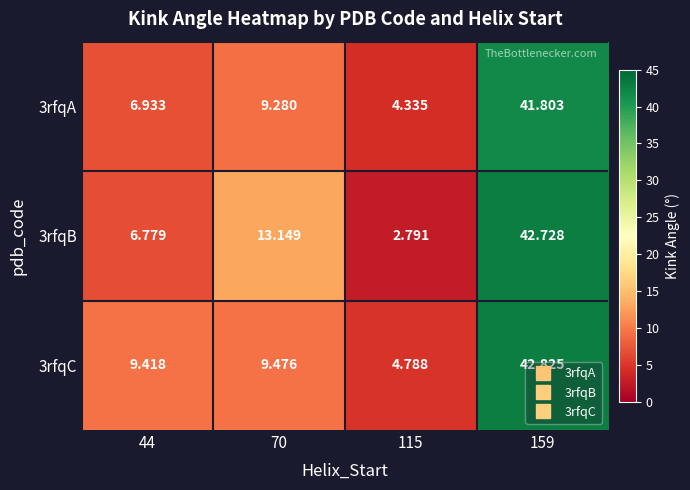

At which category is the sum across all series the highest?

159